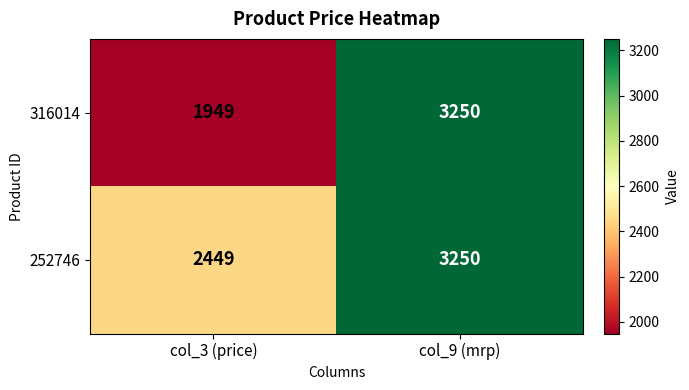

What is the sum of all 316014 values?

5199